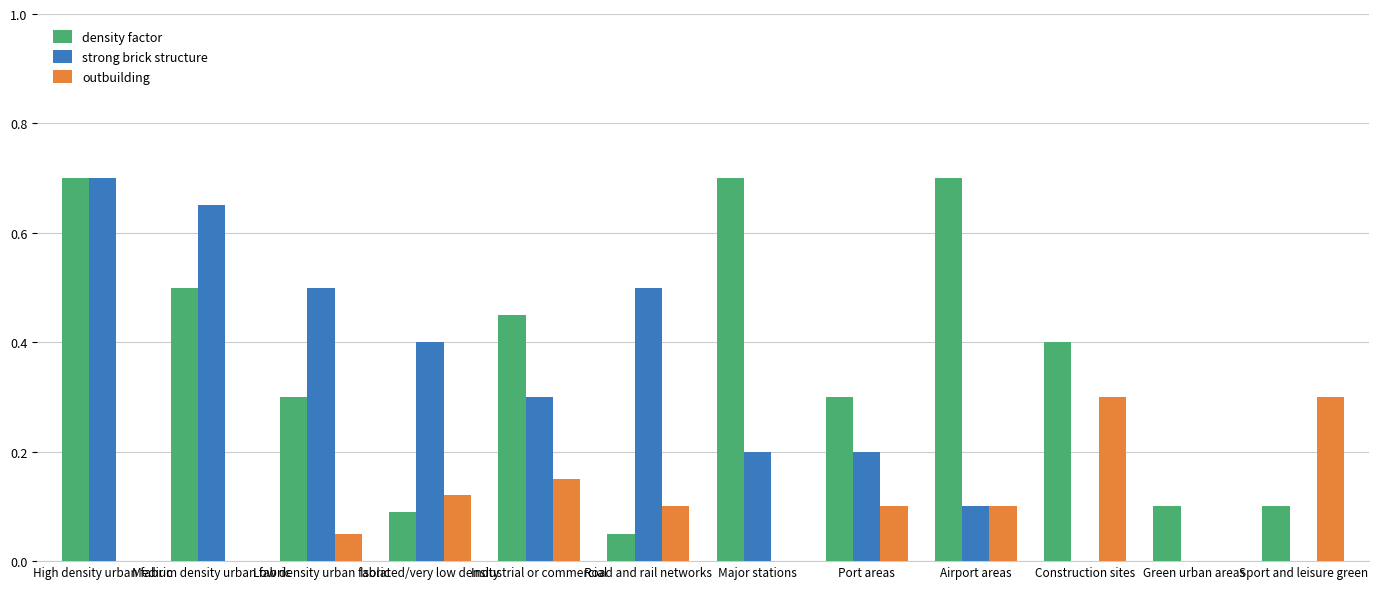

What is the sum of all density factor values?

4.4